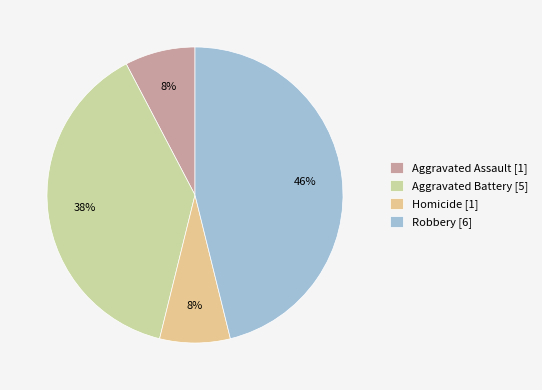

Is there any slice that represents more than half of the pie?

No